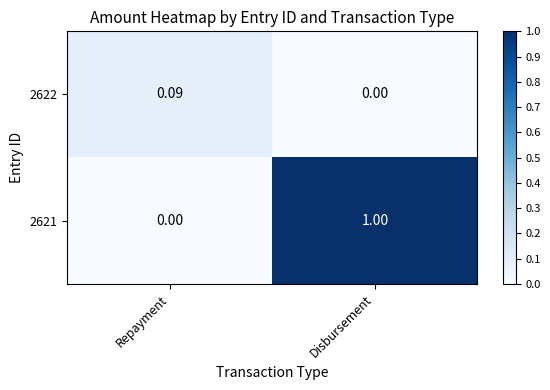

At how many categories does at least one series exceed 0?

2